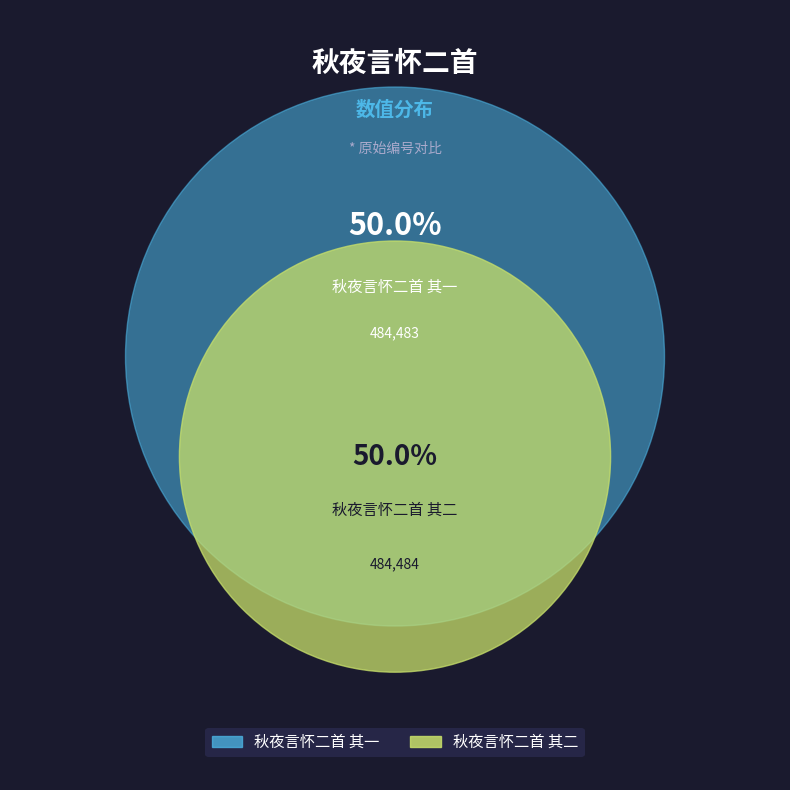

Which slice is the largest?

秋夜言怀二首 其二